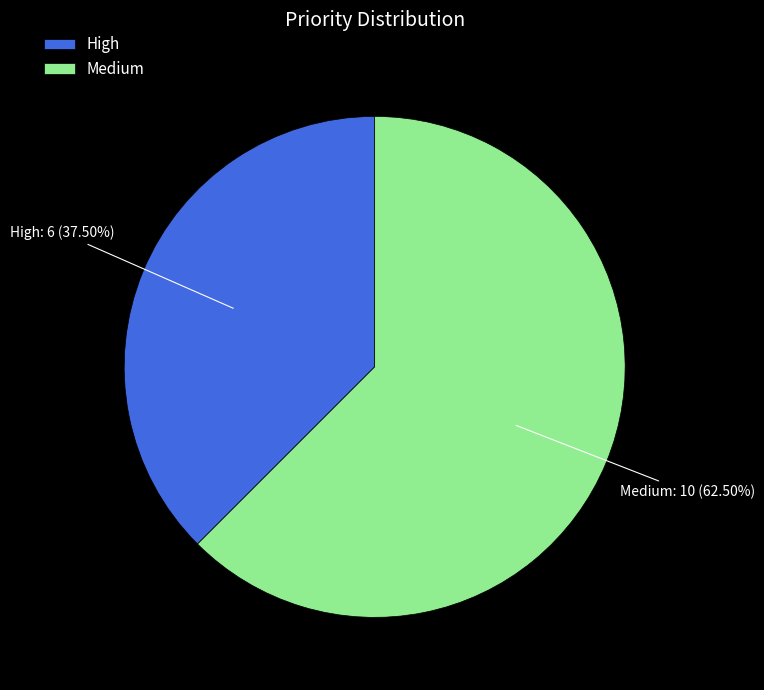

Rank the categories by value from highest to lowest.

Medium, High